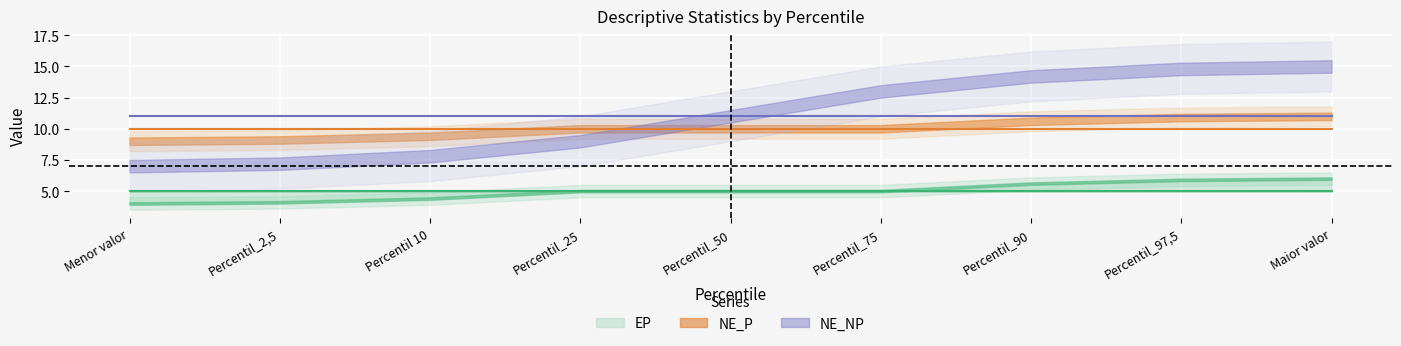

Which series has the largest range (max minus min)?

NE_NP